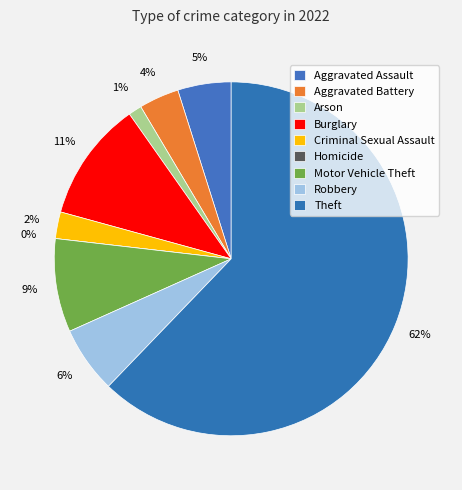

Combined, what portion of the pie is Criminal Sexual Assault and Theft?

64.6%